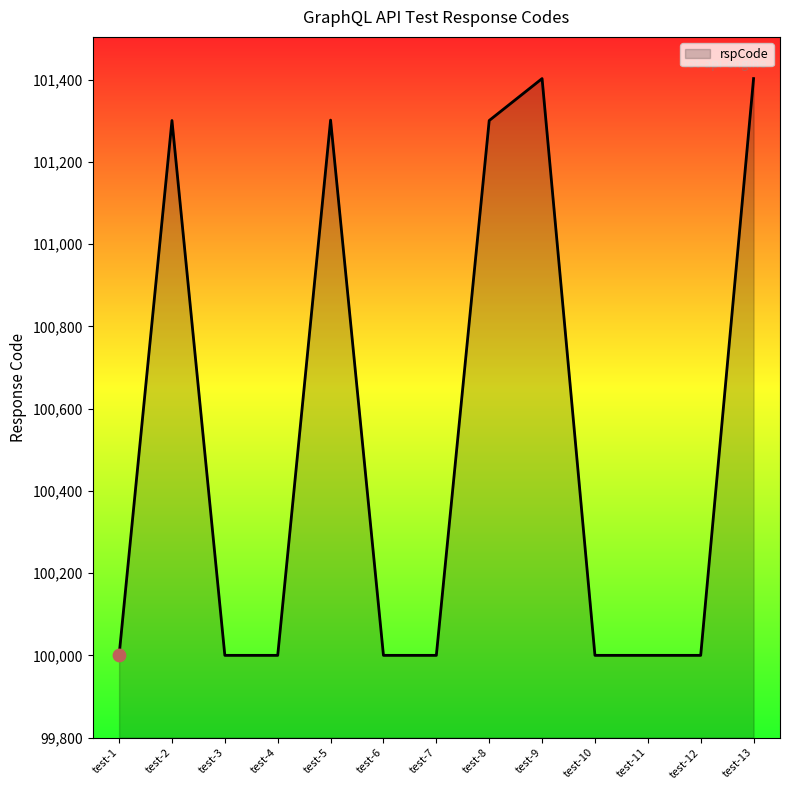

Which has a higher value, test-10 or test-9?

test-9